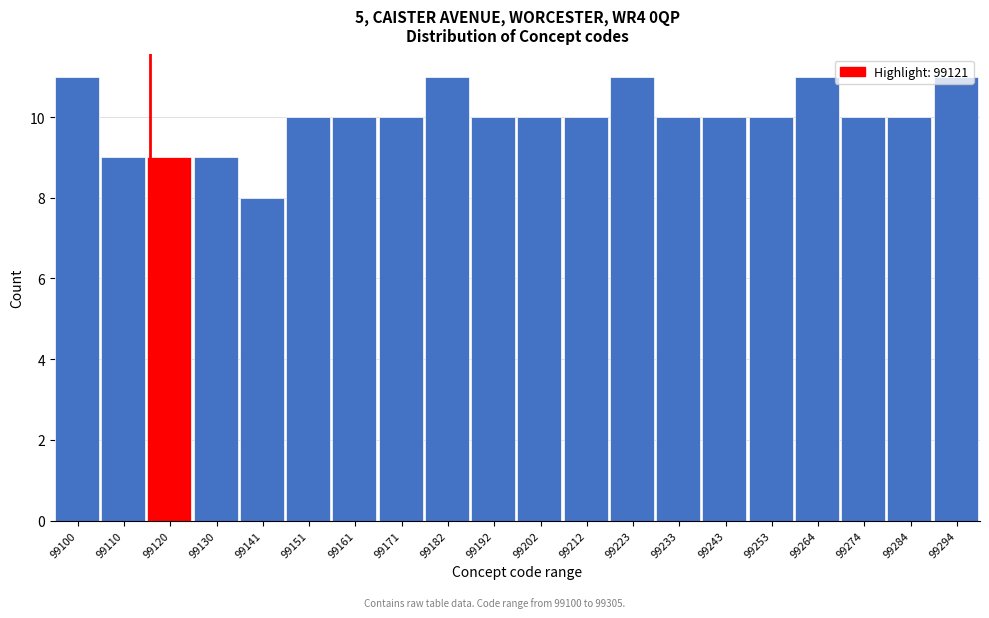

What is the sum of the values at 99212 and 99264?

21